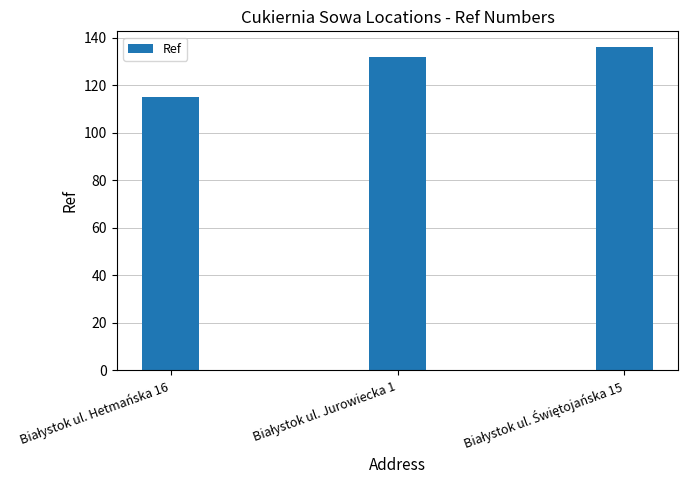

What is the value of the 1st bar from the left?

115